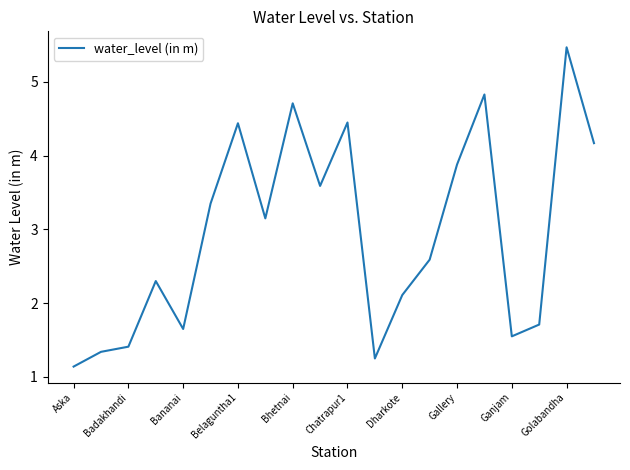

What is the difference between the maximum and minimum values?

4.3